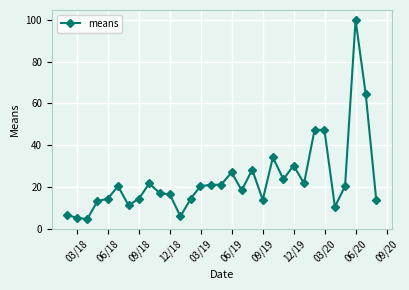

What is the difference between the maximum and second lowest values?

94.7